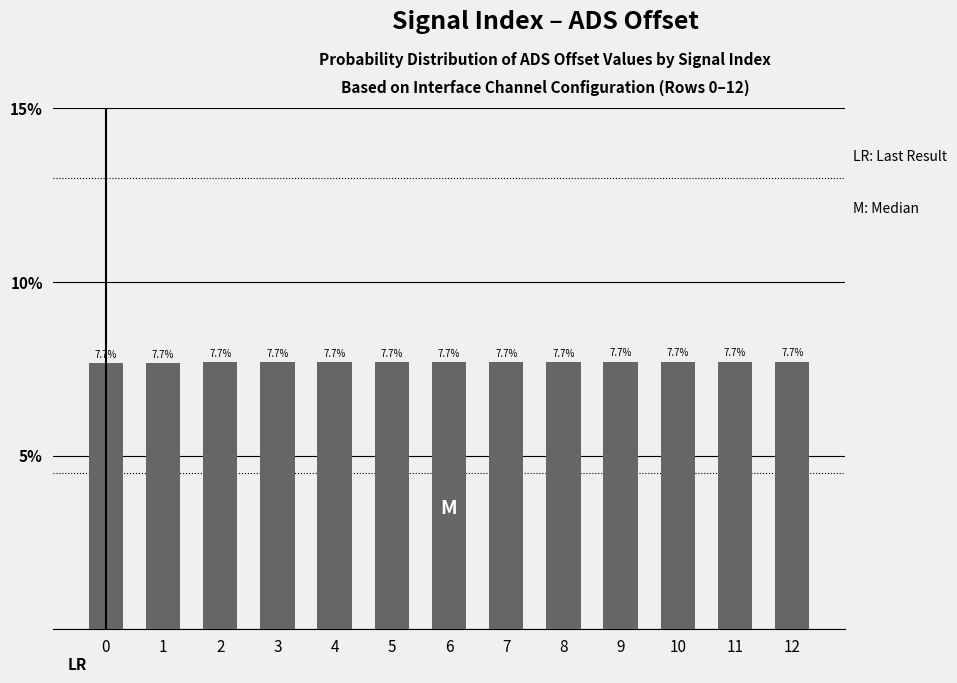

What is the sum of all values?

100.0